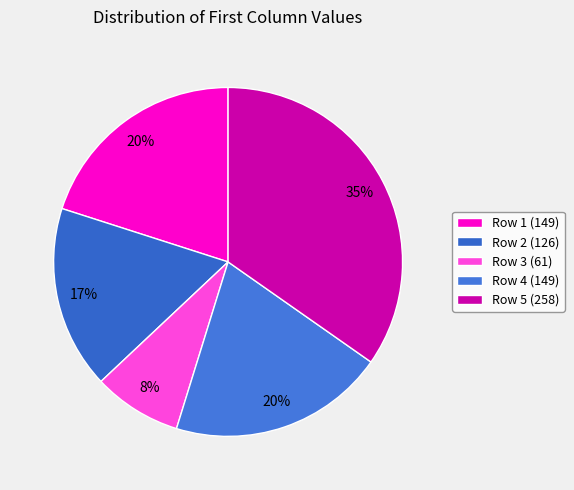

To the nearest percent, what percentage of the pie is Row 4 (149)?

20%